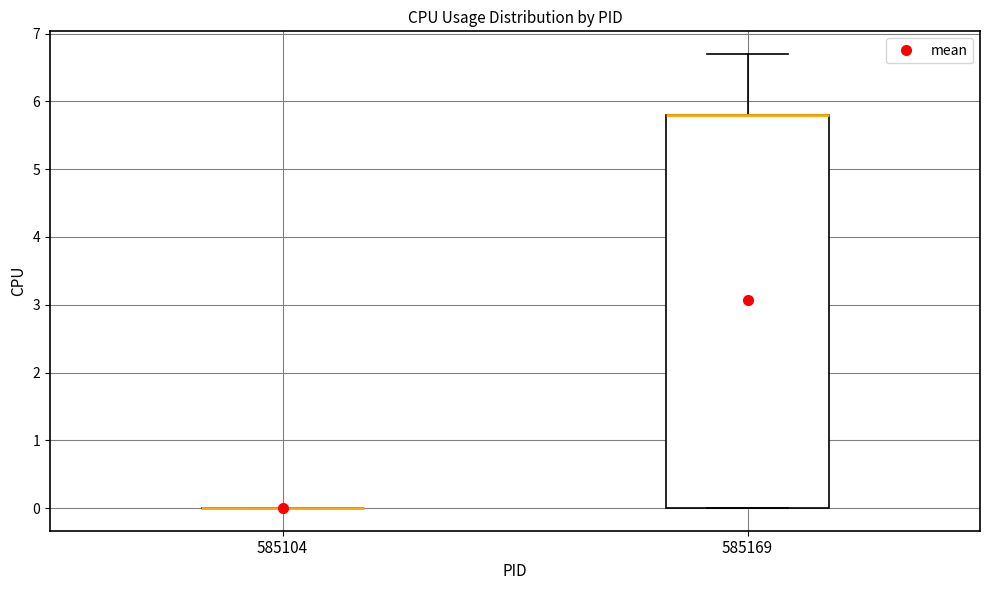

Which box is the tallest, from its lower edge to its upper edge?

585169